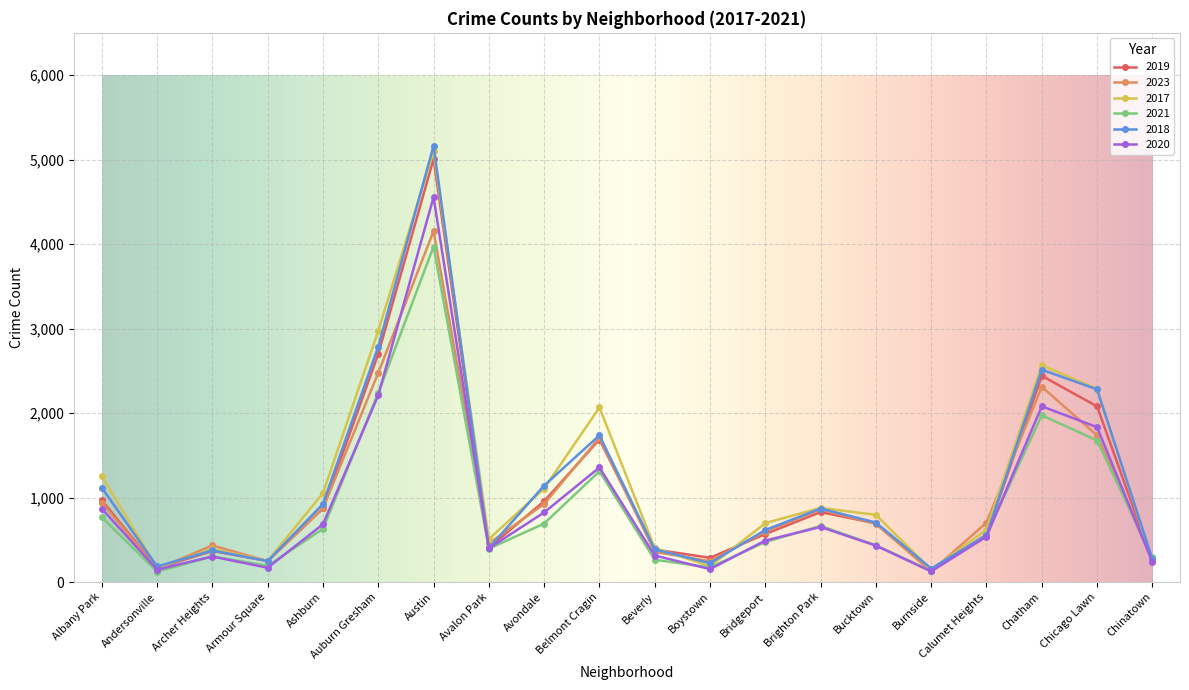

Is this an area chart (filled region under the line)?

No